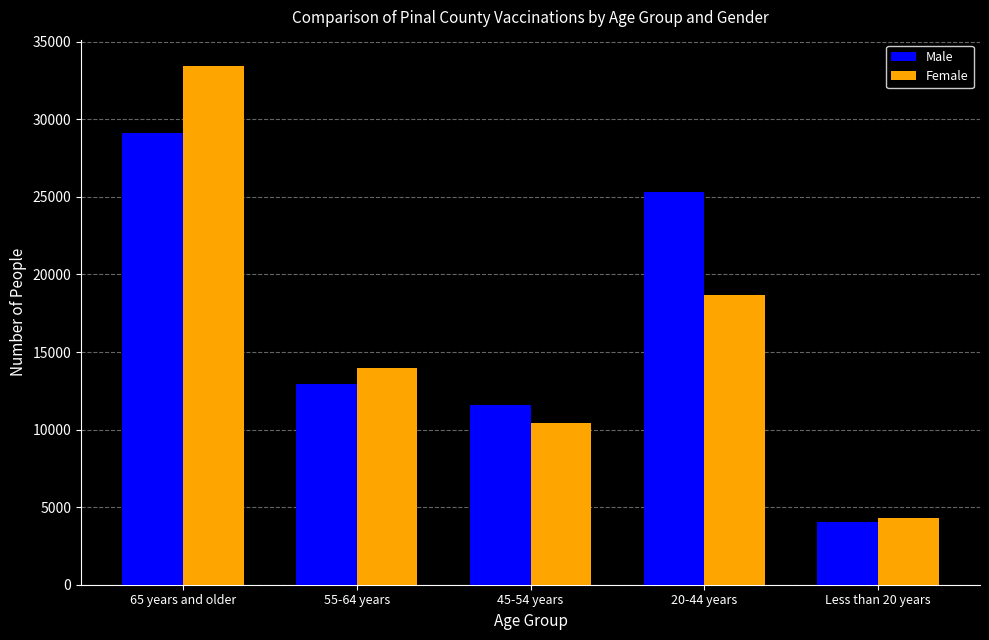

What is the minimum value shown in the chart?

4052